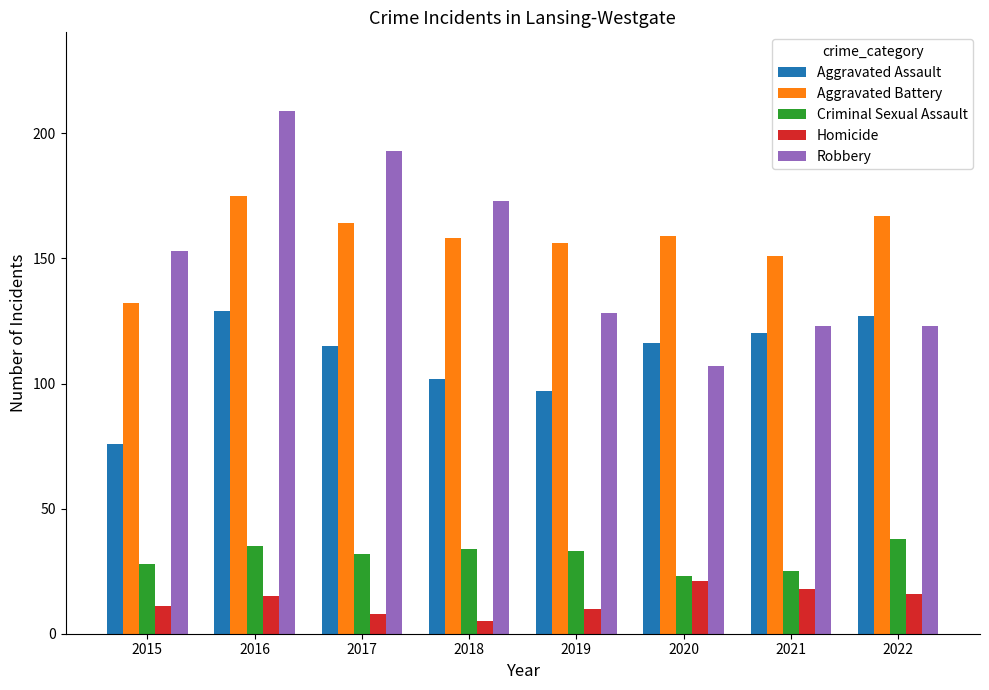

At which category is the sum across all series the highest?

2016